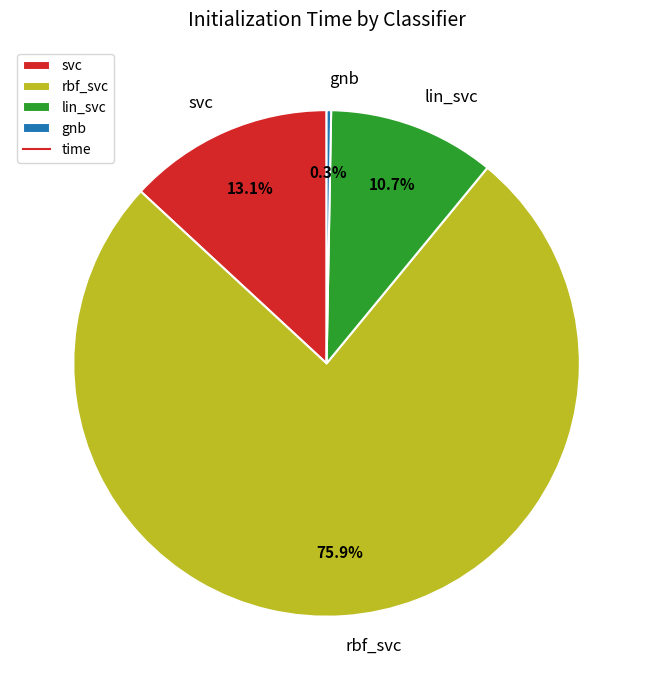

Is there a majority slice in this chart?

Yes